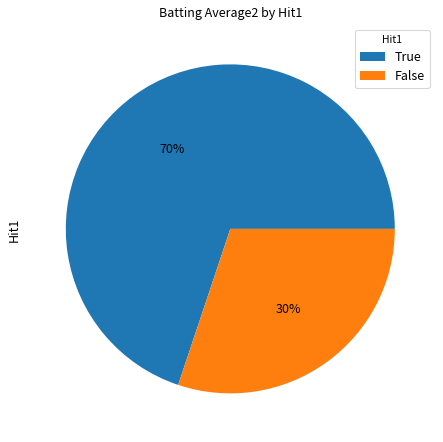

Is it true that False is 37% of the pie?

False